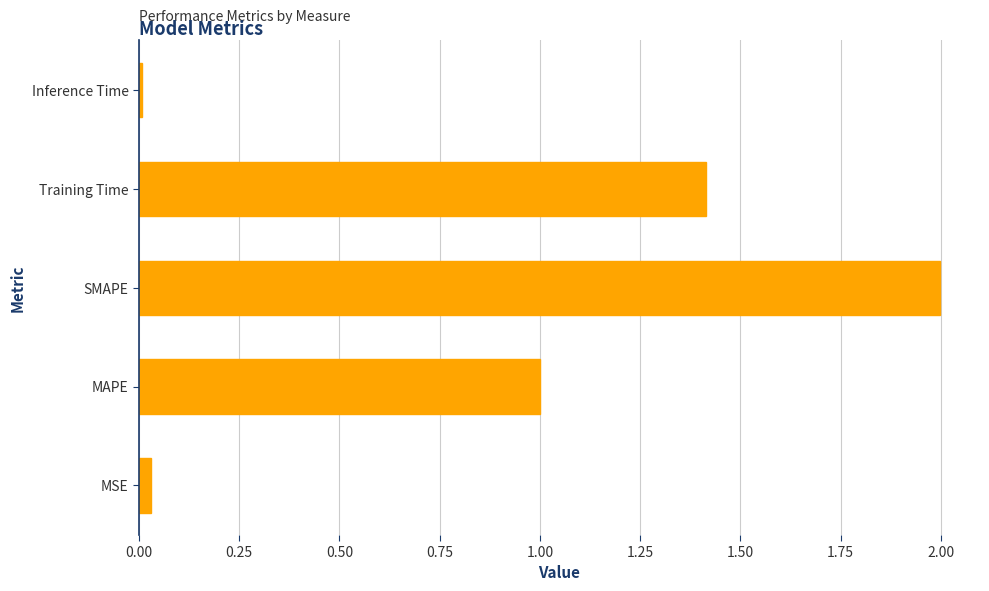

True or false: the data shows 2.6 at SMAPE.

False